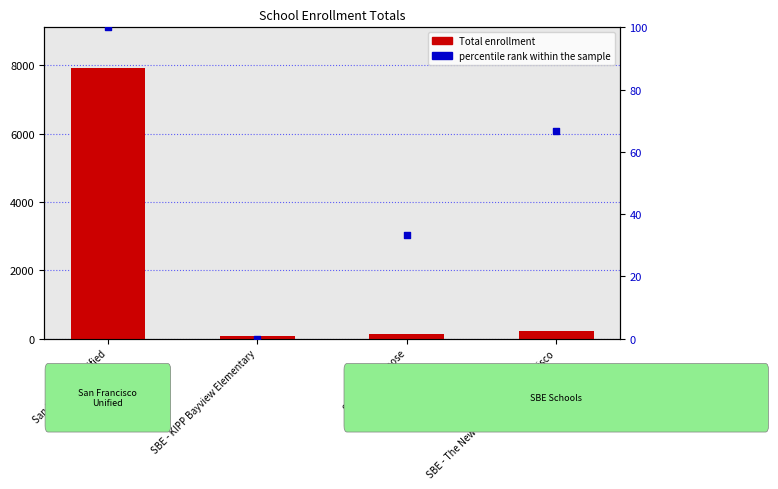

Which series has the largest total across all categories?

Total enrollment